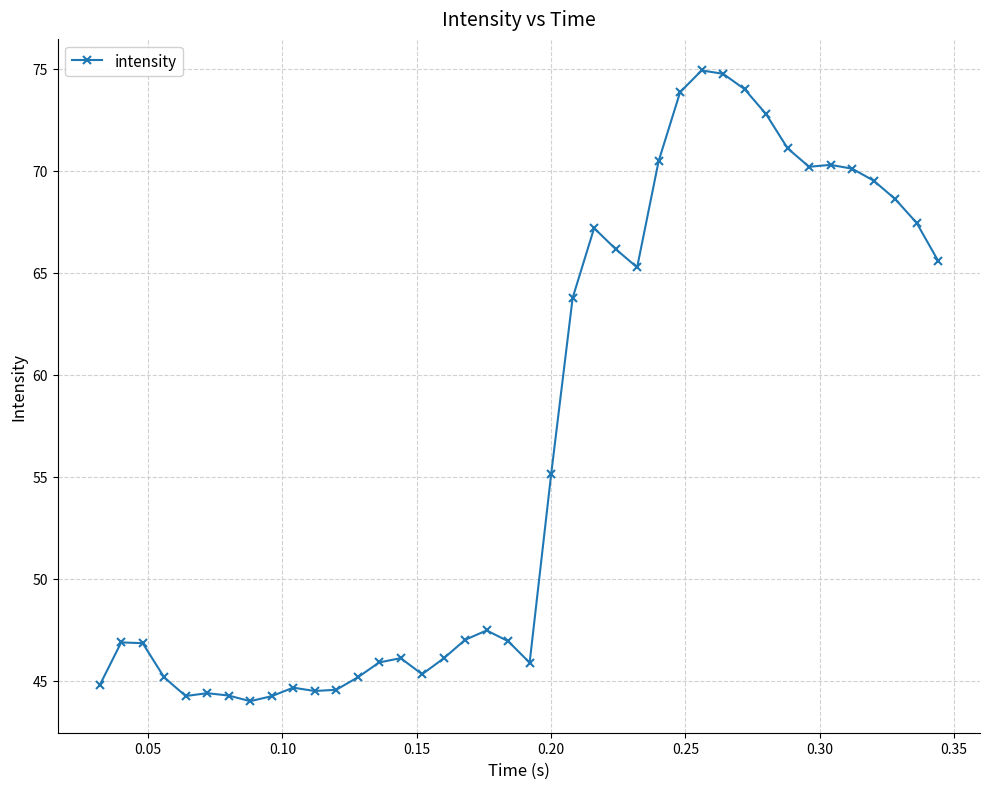

True or false: the data has more than 1 interior local peaks.

True